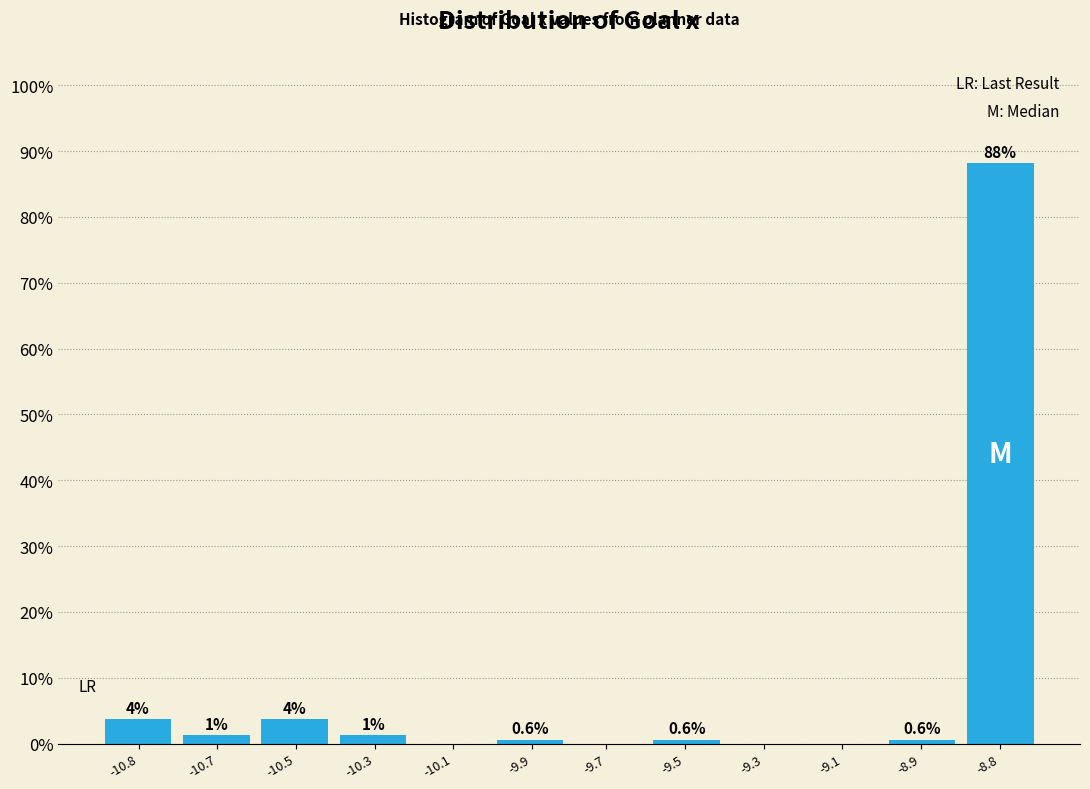

The chart shows a value of 0.0 at -9.1. True or false?

True